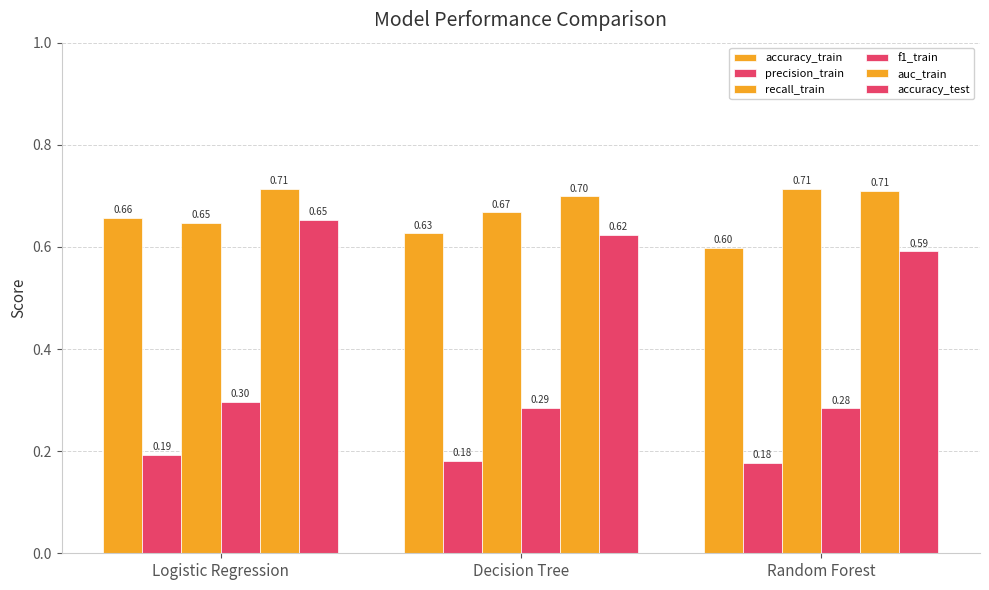

What is the average value of the accuracy_test series?

0.6